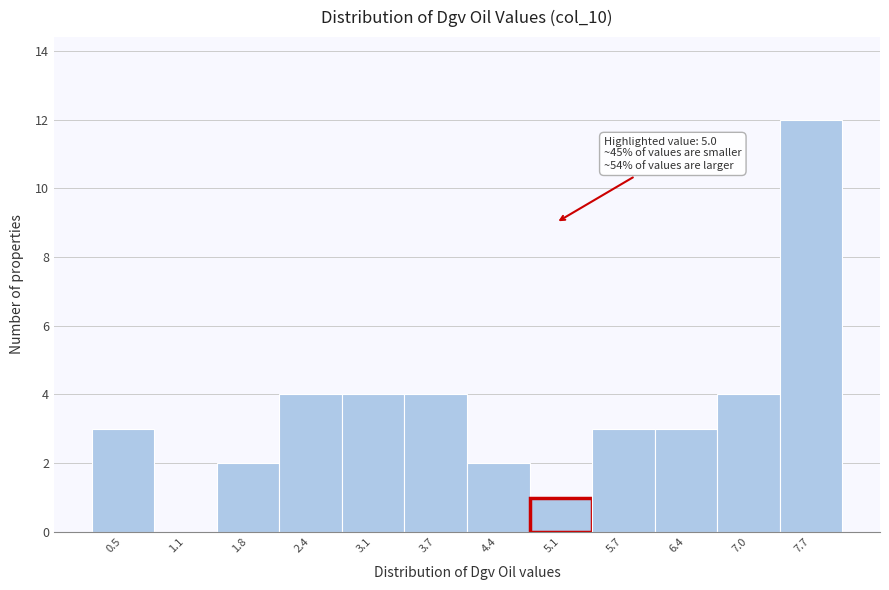

Which range on the x-axis has the tallest bar?

7.3 to 8.0